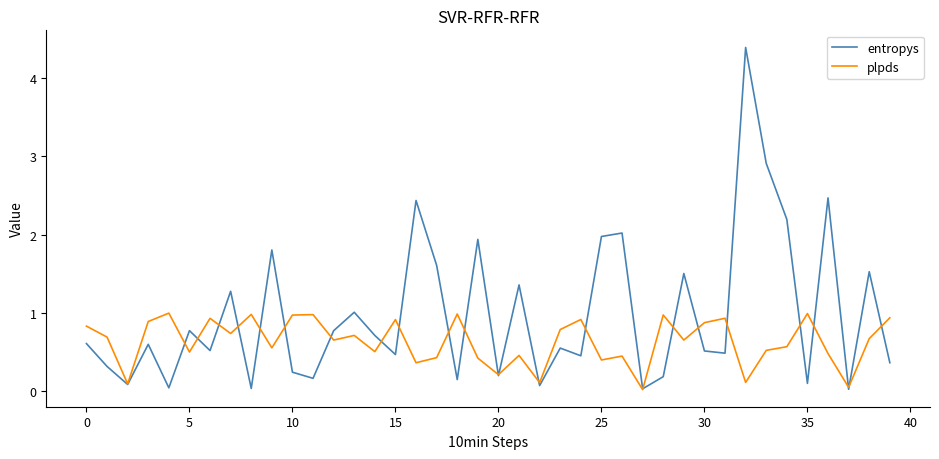

Which series has the largest total across all categories?

entropys